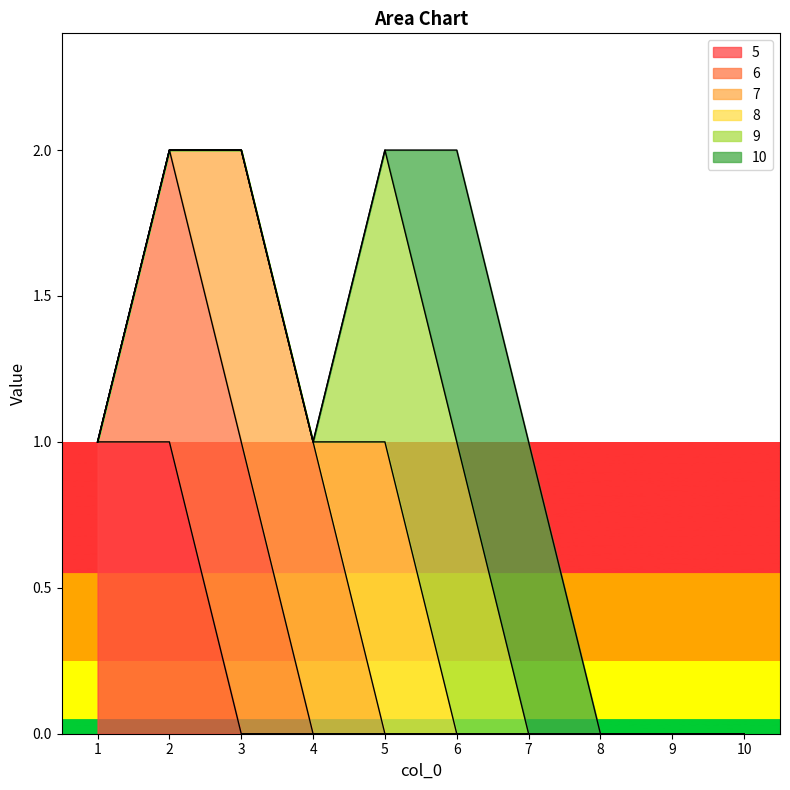

The value of 8 at 9 is -1. True or false?

False